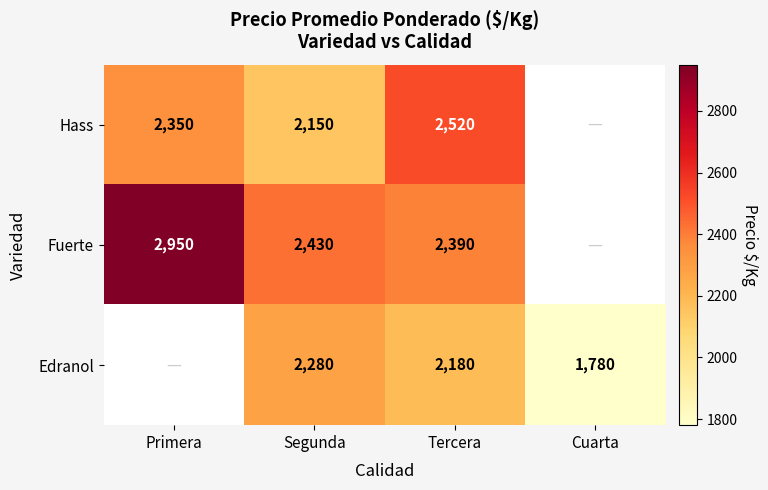

Is it true that Hass equals 1299 at Segunda?

False